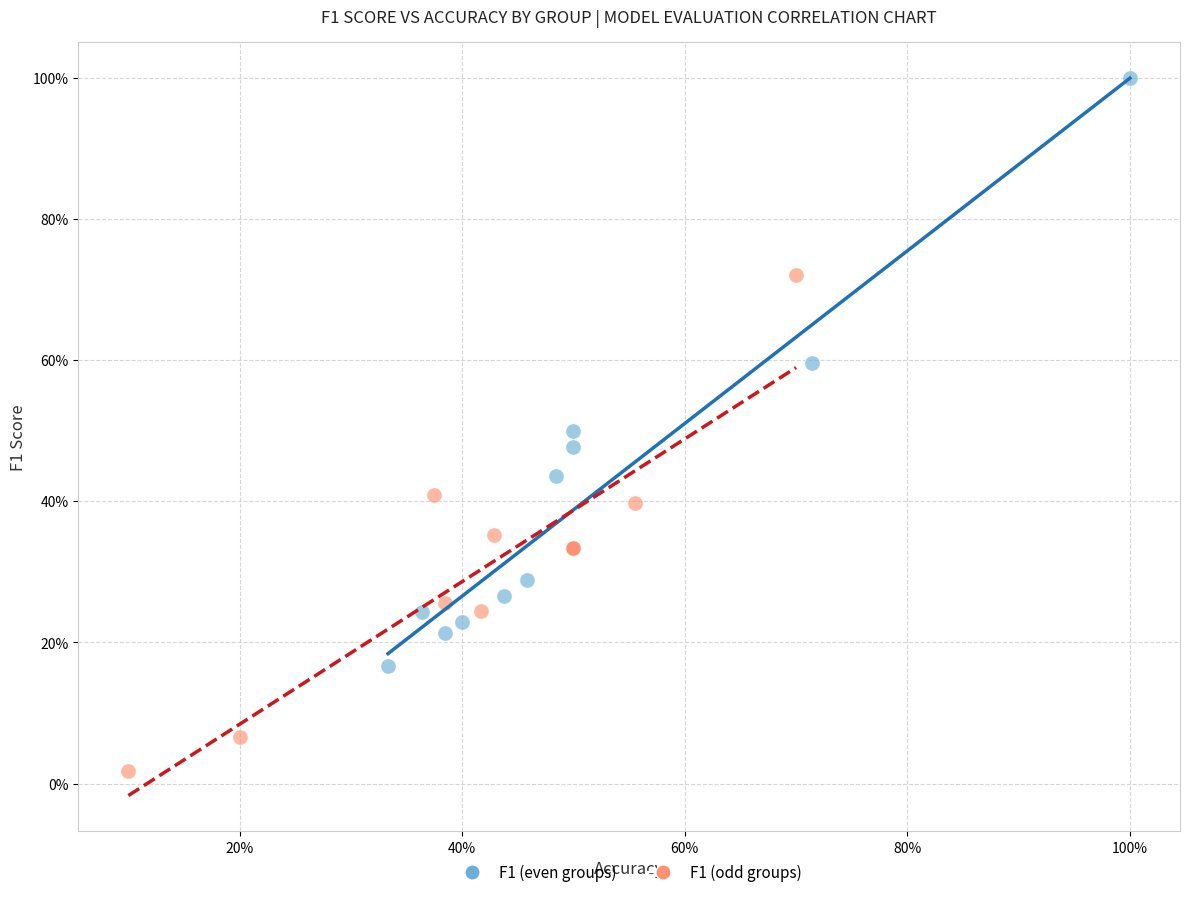

Which series has the widest spread of Y values?

F1 (even groups)